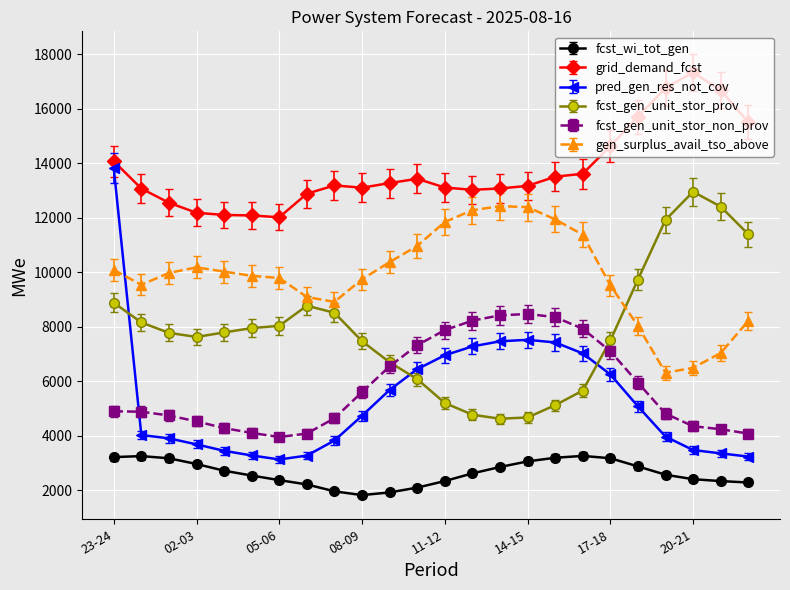

Which series ends up on top after the final intersection of fcst_gen_unit_stor_prov and pred_gen_res_not_cov?

fcst_gen_unit_stor_prov